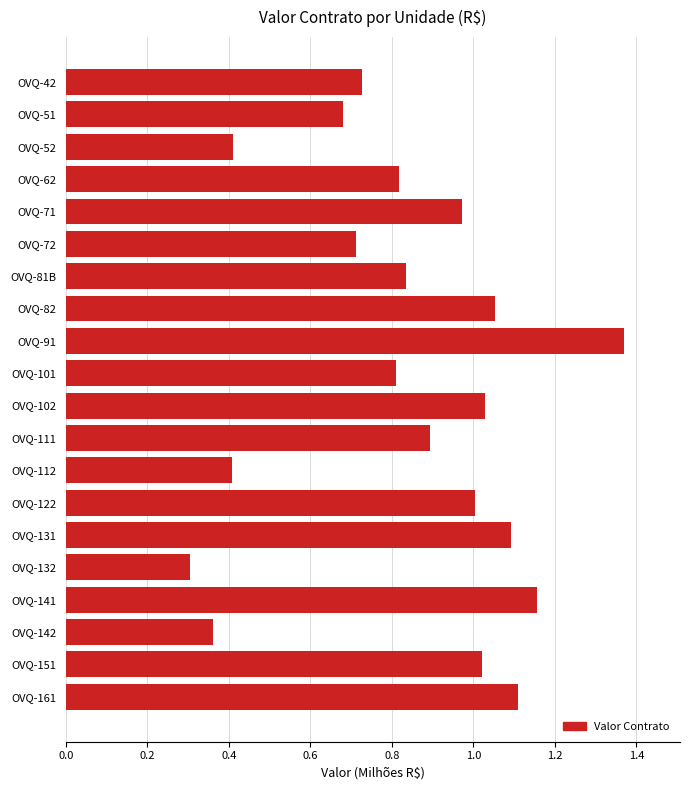

What position from the bottom is OVQ-161?

1